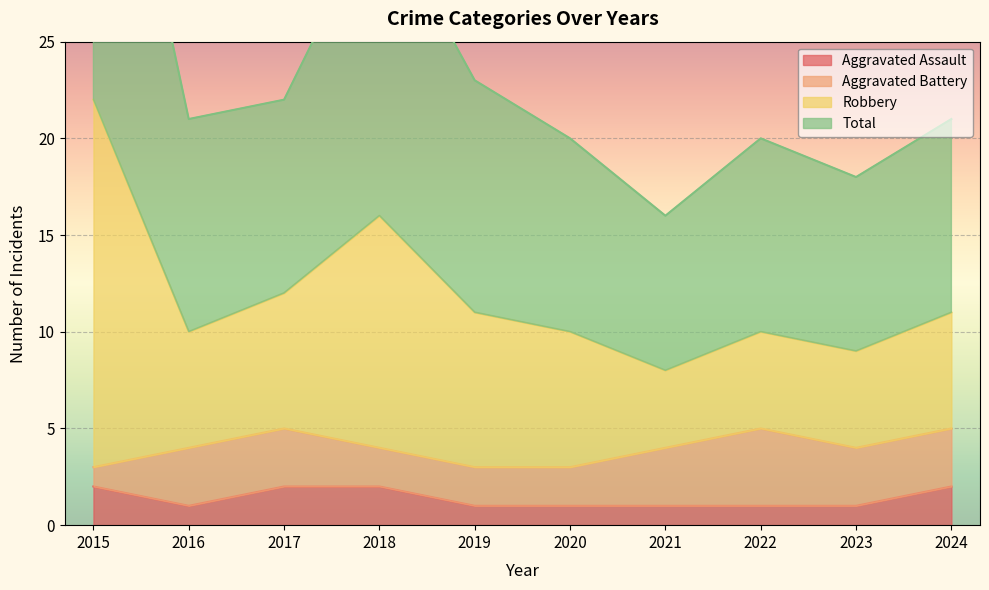

True or false: Aggravated Assault has a value of 1 at 2023.

True